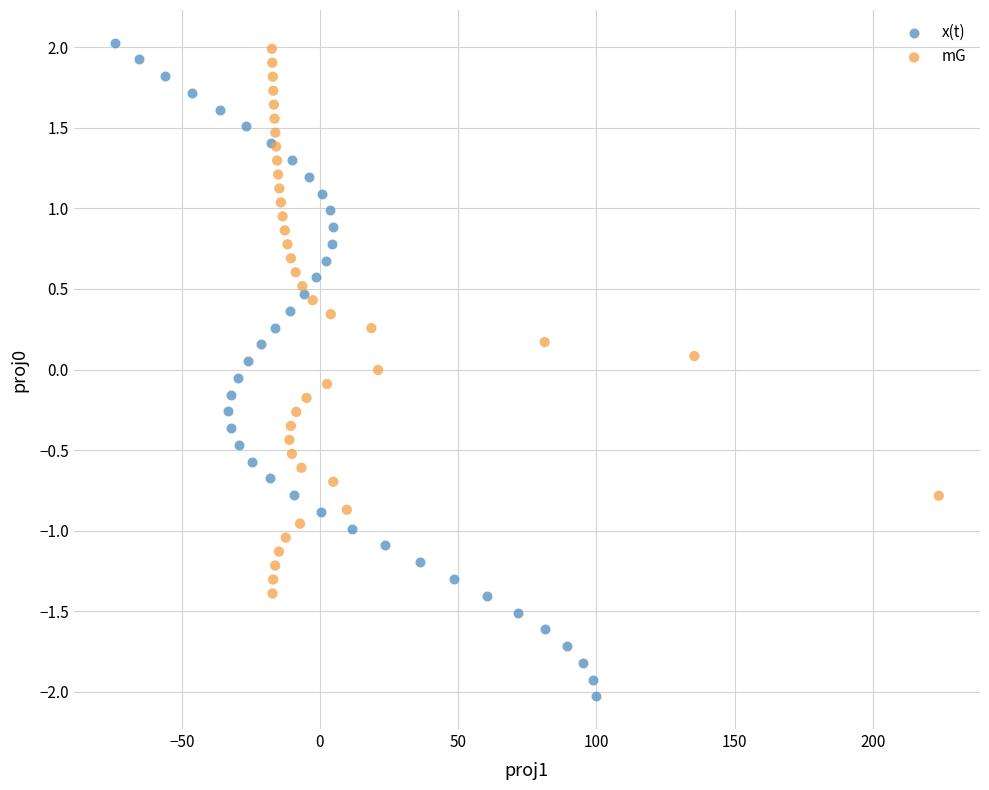

Which series has the largest Y range (max minus min)?

x(t)